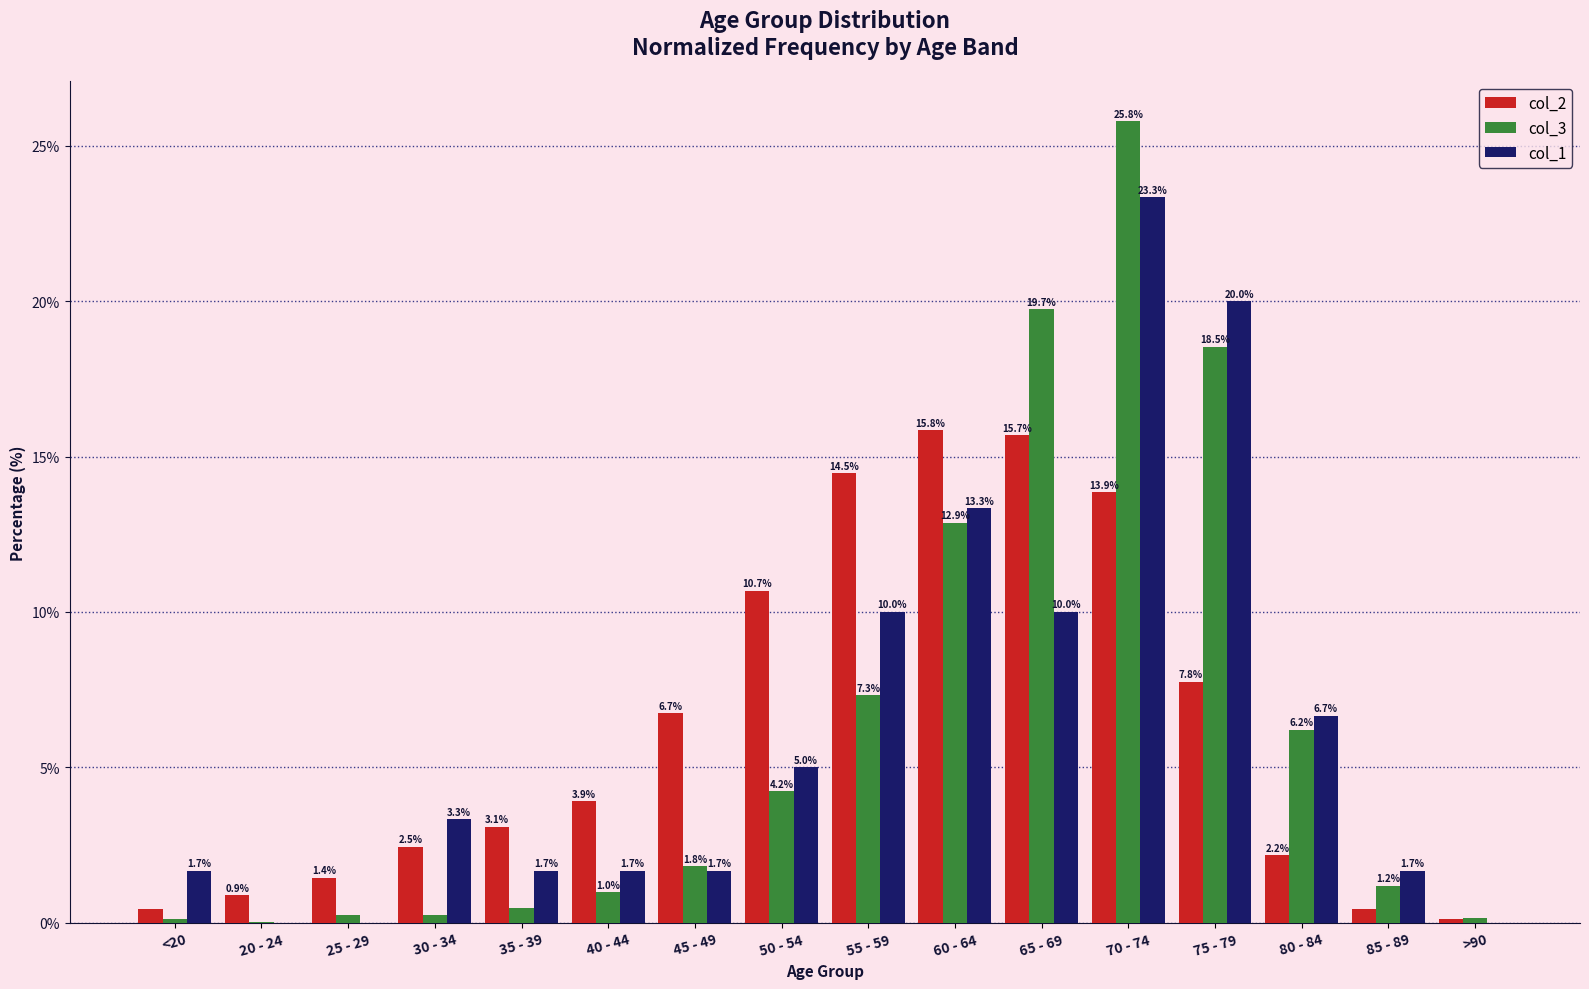

The col_3 series shows 3.0 at 45 - 49. True or false?

False